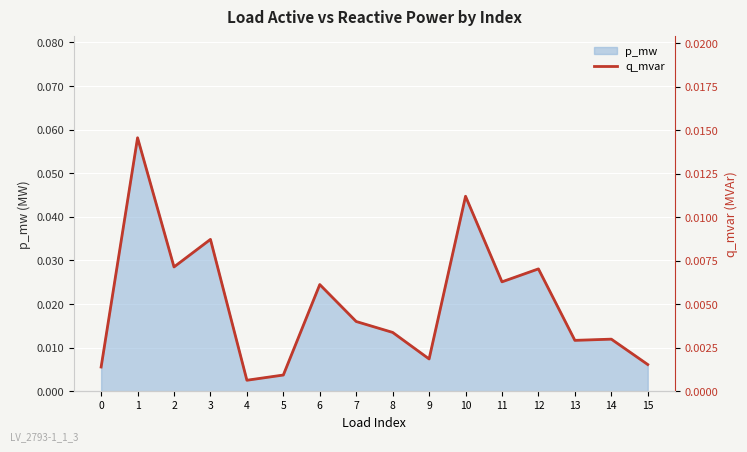

List the labels in order of value, smallest first.

4, 5, 0, 15, 9, 13, 14, 8, 7, 6, 11, 12, 2, 3, 10, 1